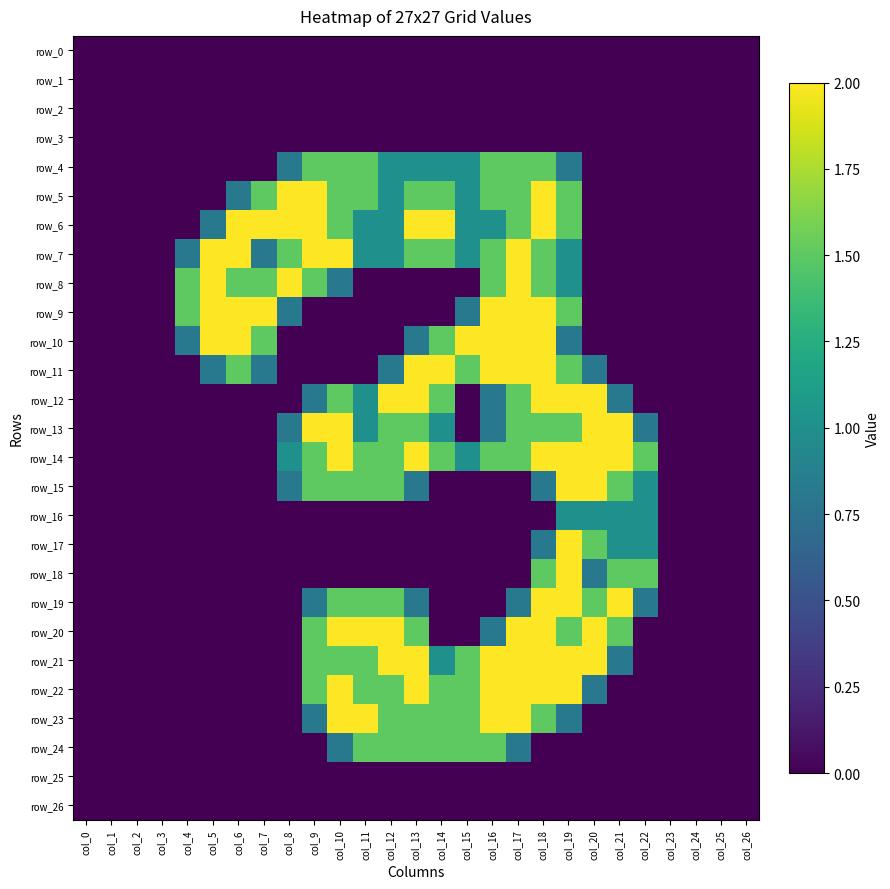

At which category does the chart reach its minimum across all series?

col_0